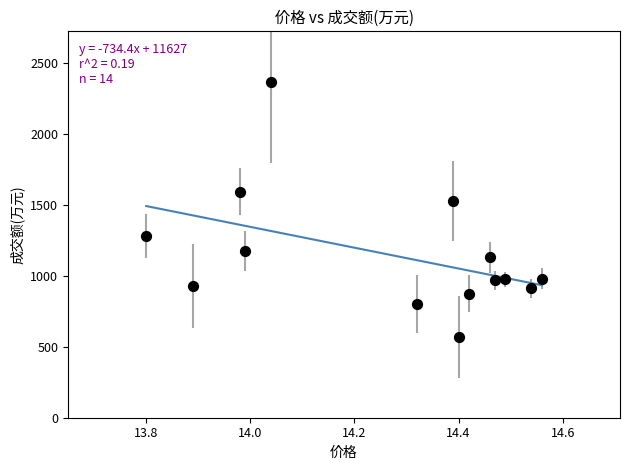

What Y value in the scatter plot is closest to 1469?

1526